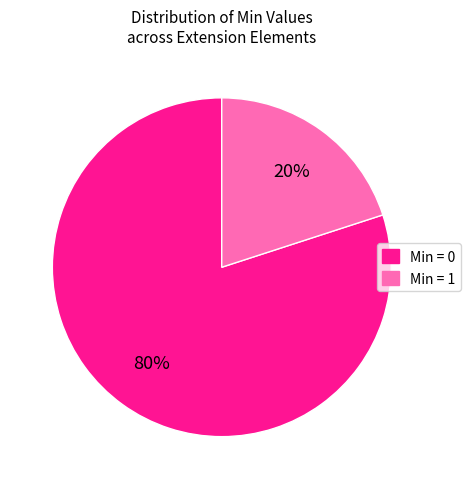

Is there a majority slice in this chart?

Yes